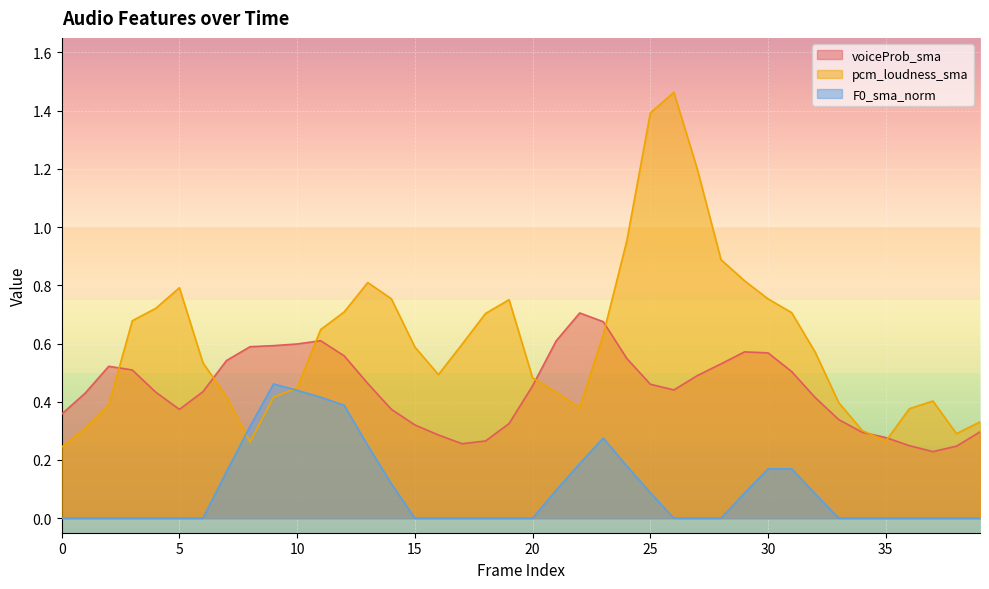

Is it true that F0_sma_norm equals 0.2 at 35?

False